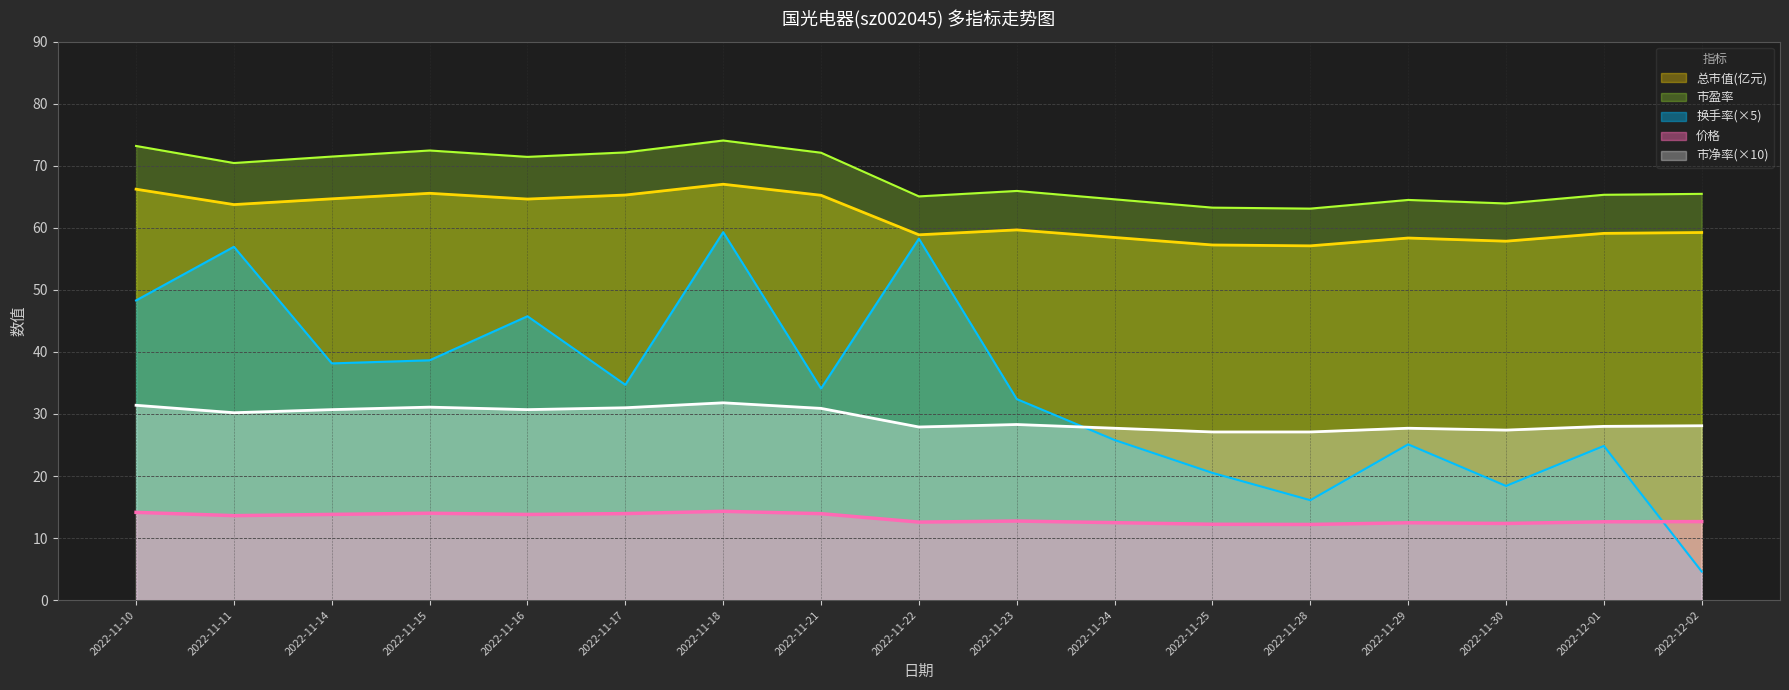

At how many categories does at least one series exceed 42?

17